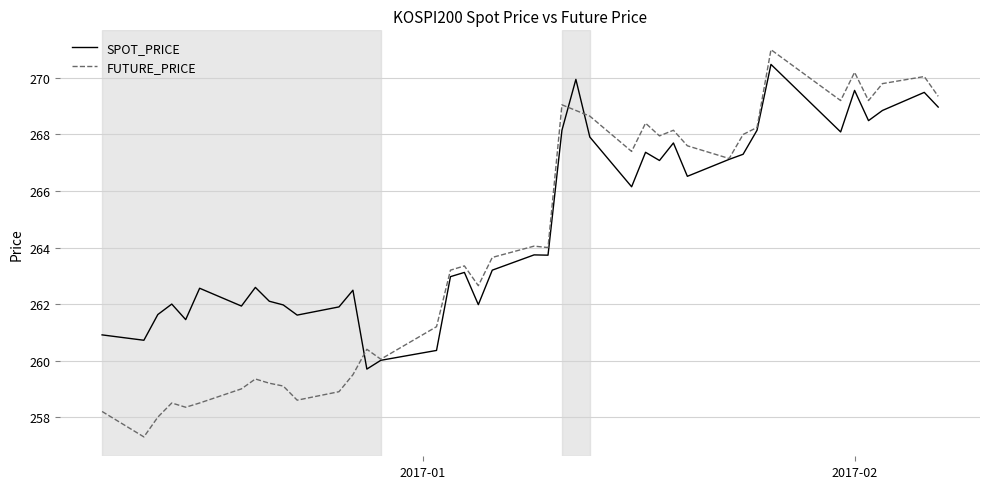

What is the minimum value for FUTURE_PRICE?

257.3